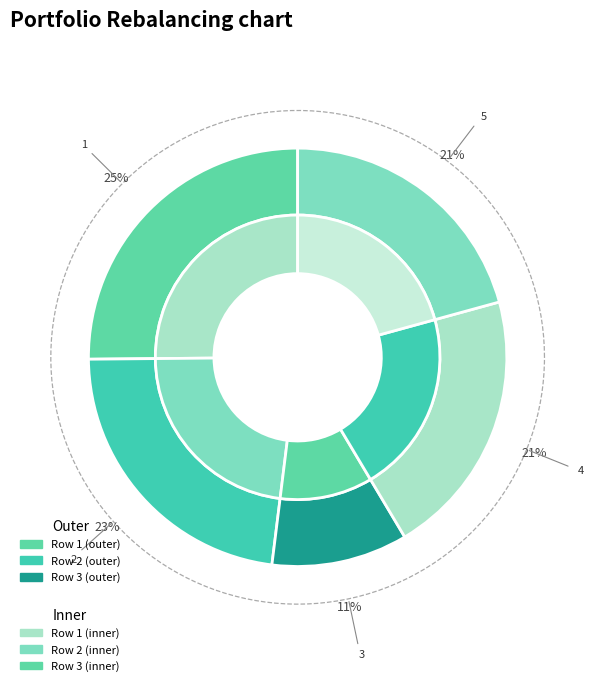

Is 2 the majority of the pie?

No